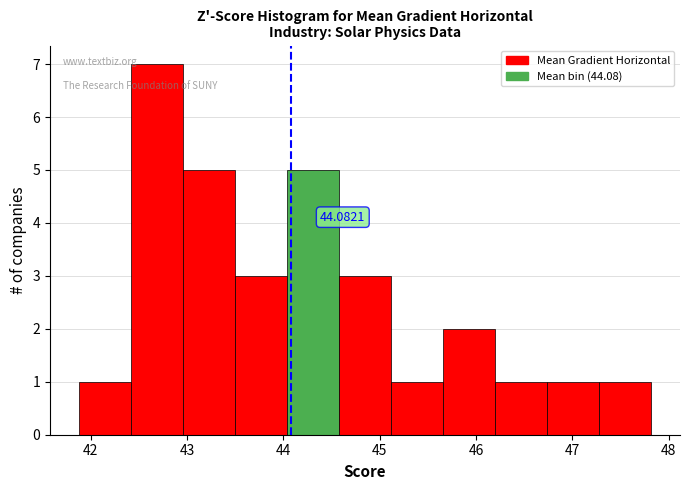

Which range on the x-axis has the tallest bar?

42.4 to 43.0